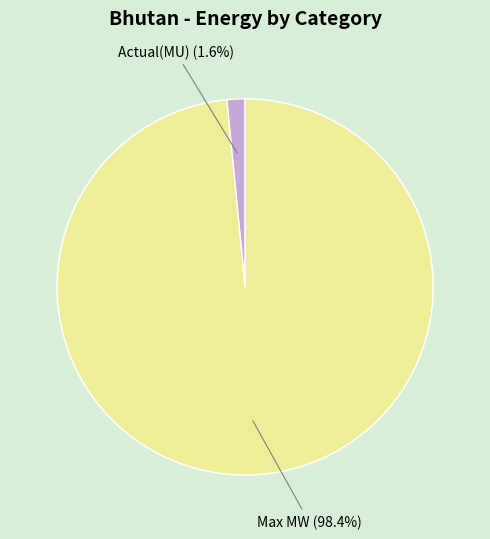

Between Actual(MU) and Max MW, which is larger?

Max MW